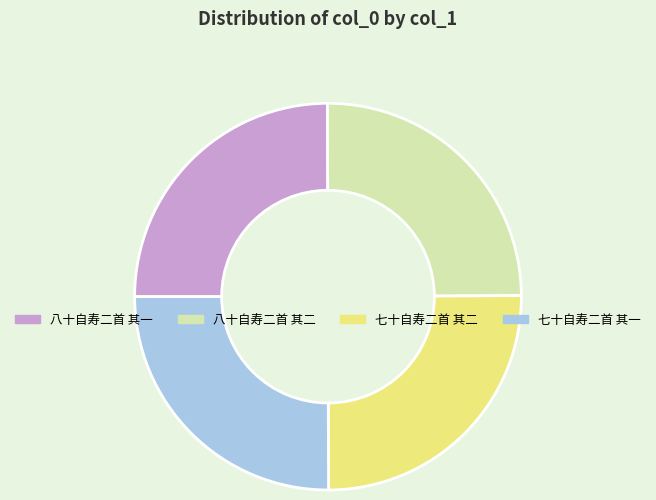

What is the ratio of the value at 八十自寿二首 其一 to the value at 七十自寿二首 其二?

1.0